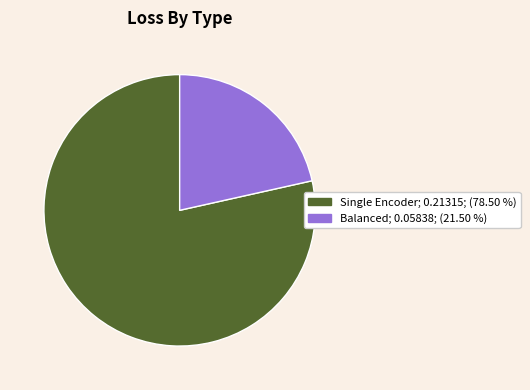

Count the number of slices in the pie.

2